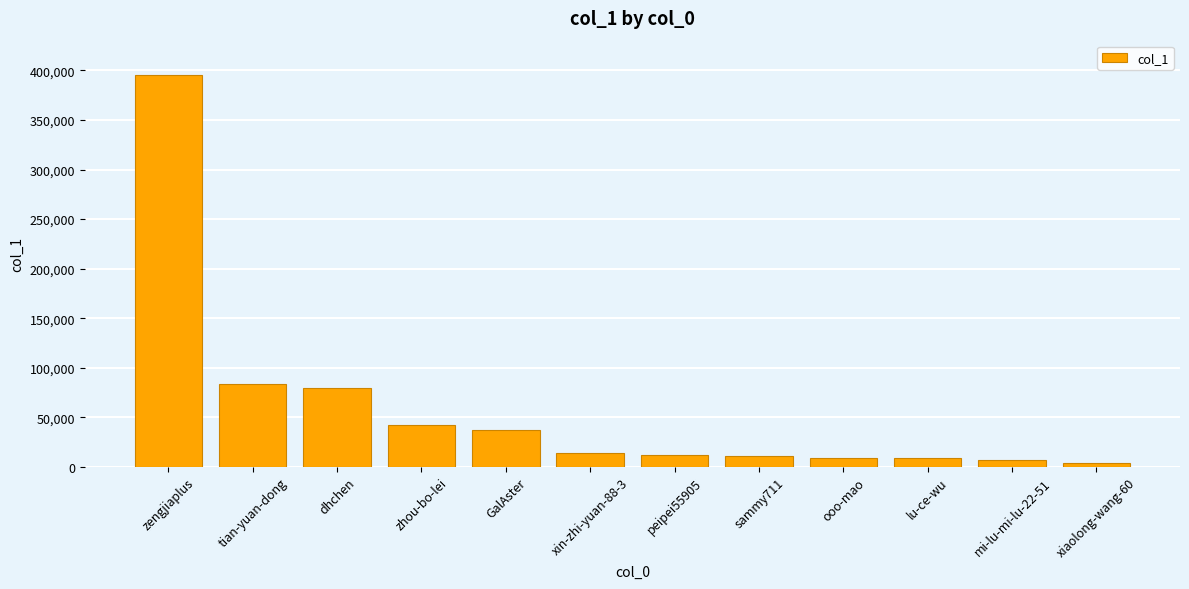

Where is the data nearest to the value 199752?

tian-yuan-dong